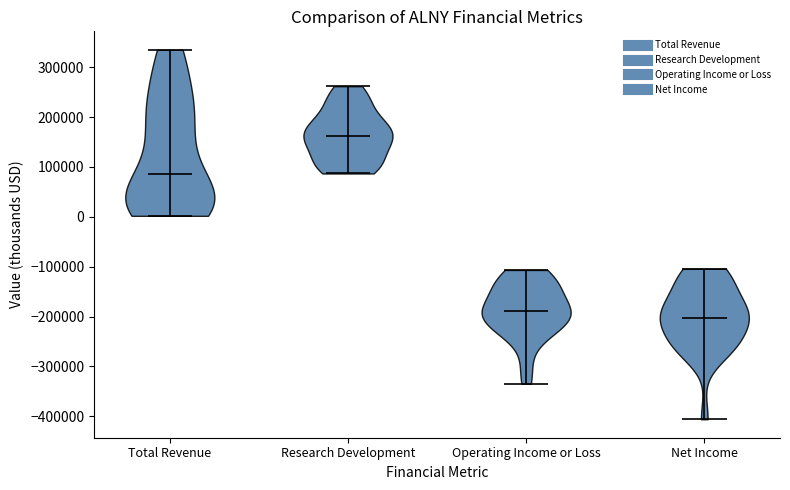

What is the highest point the violin for Research Development reaches on the y-axis? The values are not printed on the chart, so give them approximately, as read against the axis.

260000